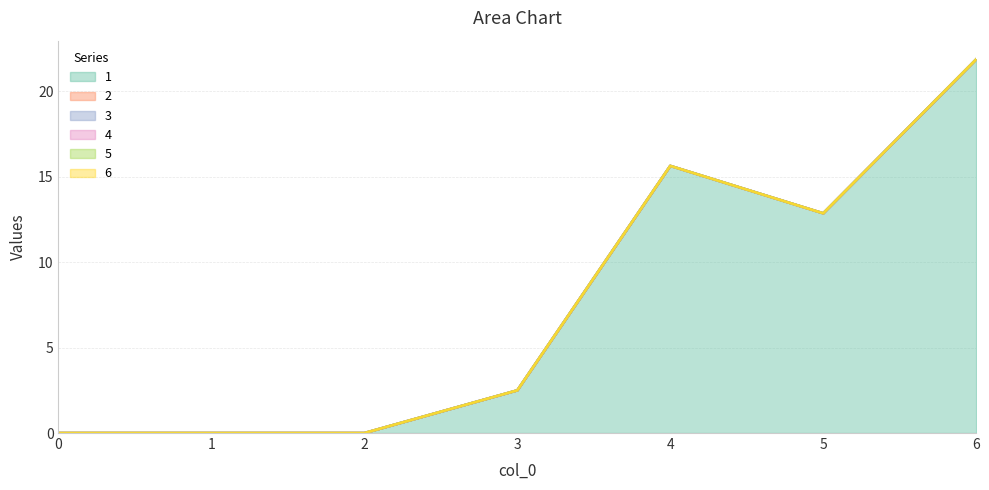

Is the value of 3 at 4 greater than the value of 5 at 5?

No